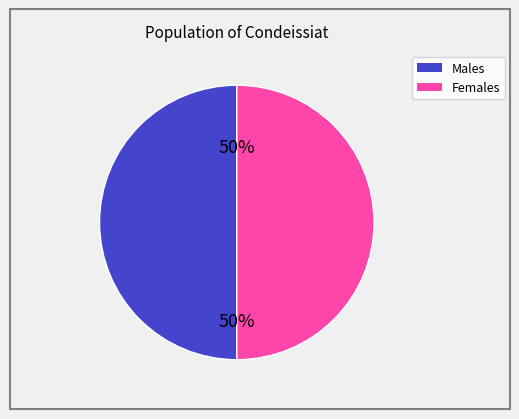

To the nearest percent, what is the average slice percentage?

50%